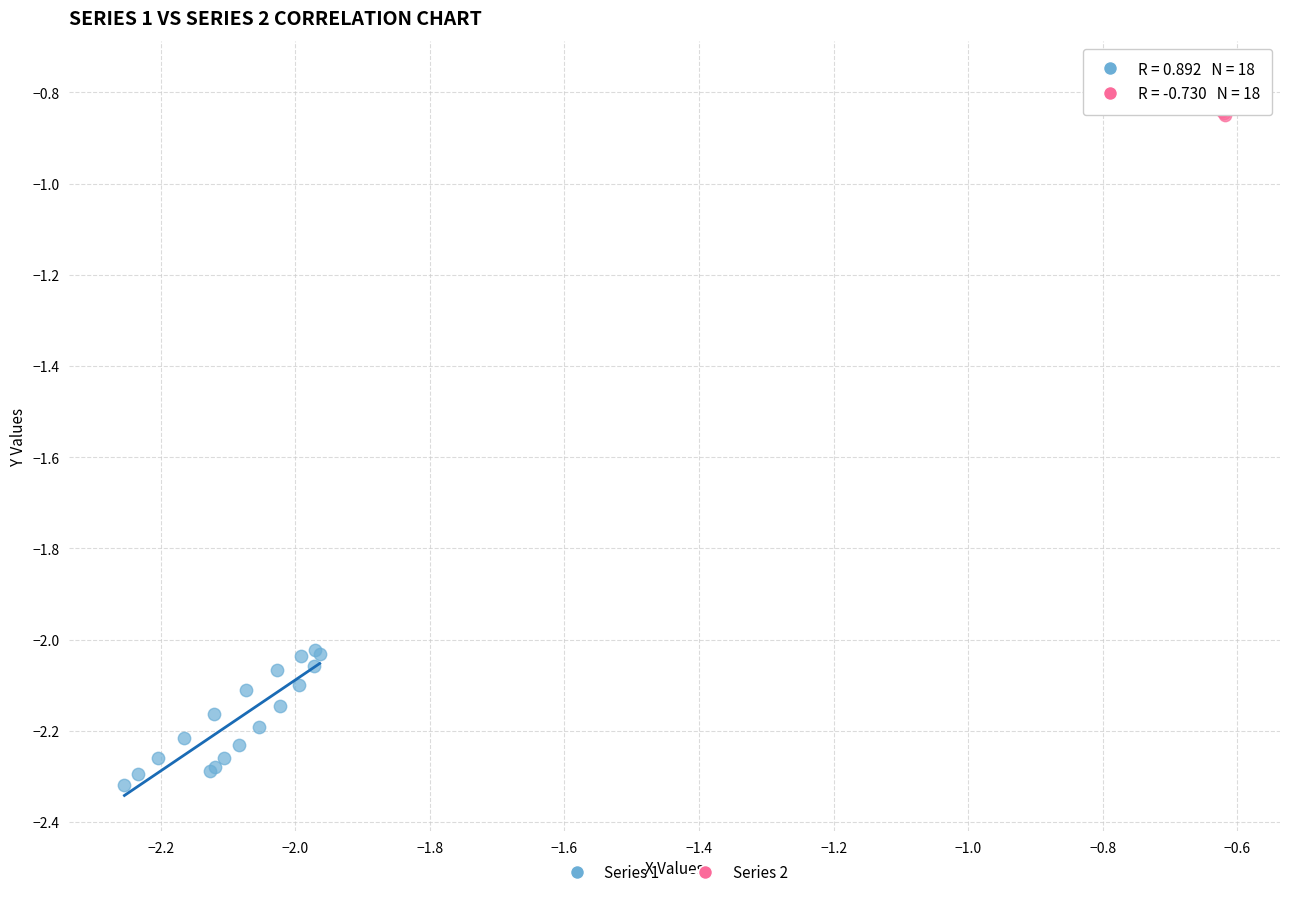

Which series contains the highest Y value?

Series 2